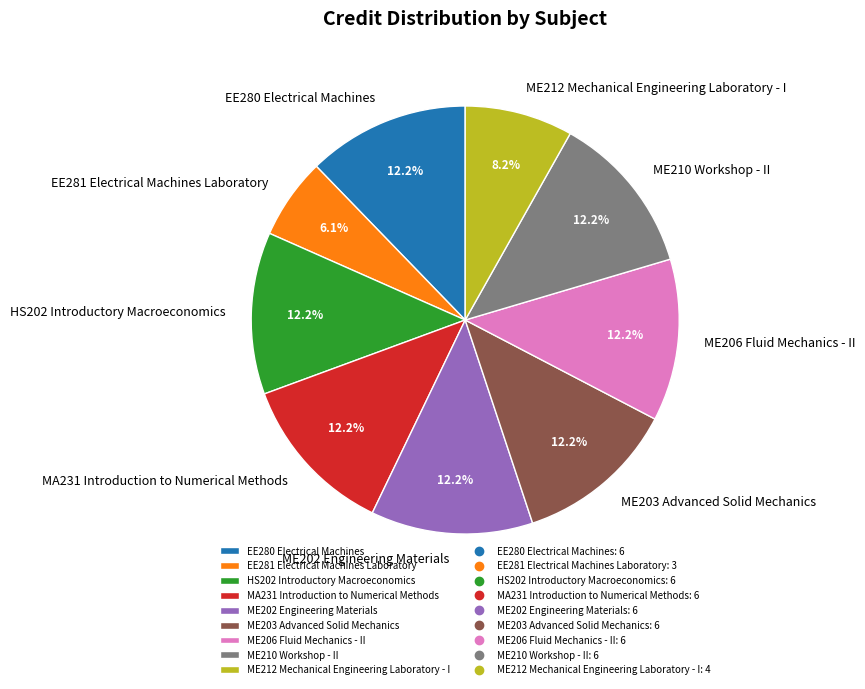

Approximately how many times larger is the value at EE281 Electrical Machines Laboratory compared to HS202 Introductory Macroeconomics?

0.5